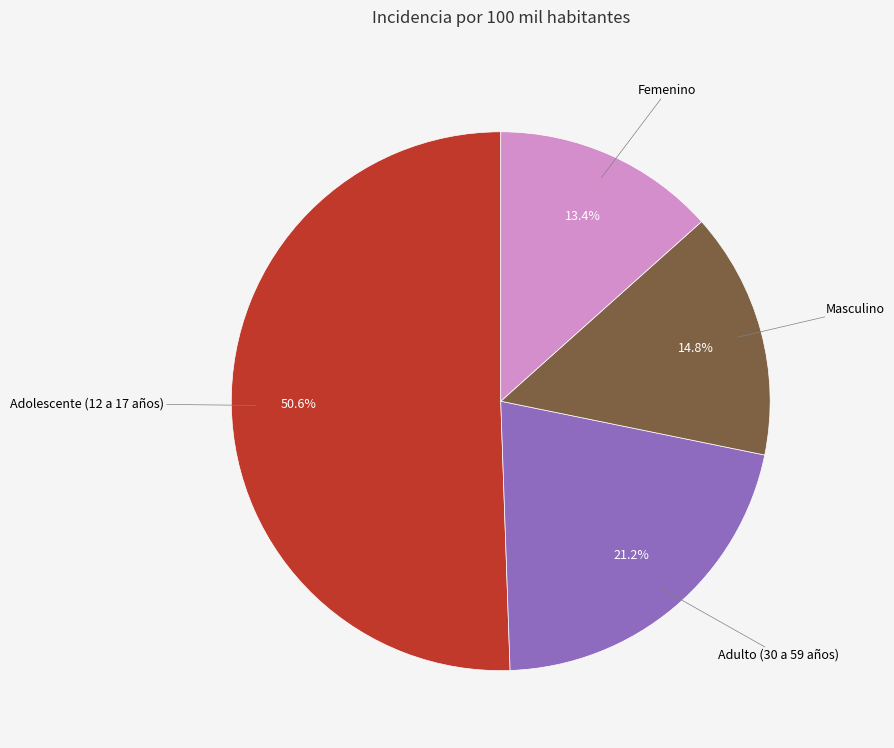

Is there any slice that represents more than half of the pie?

Yes